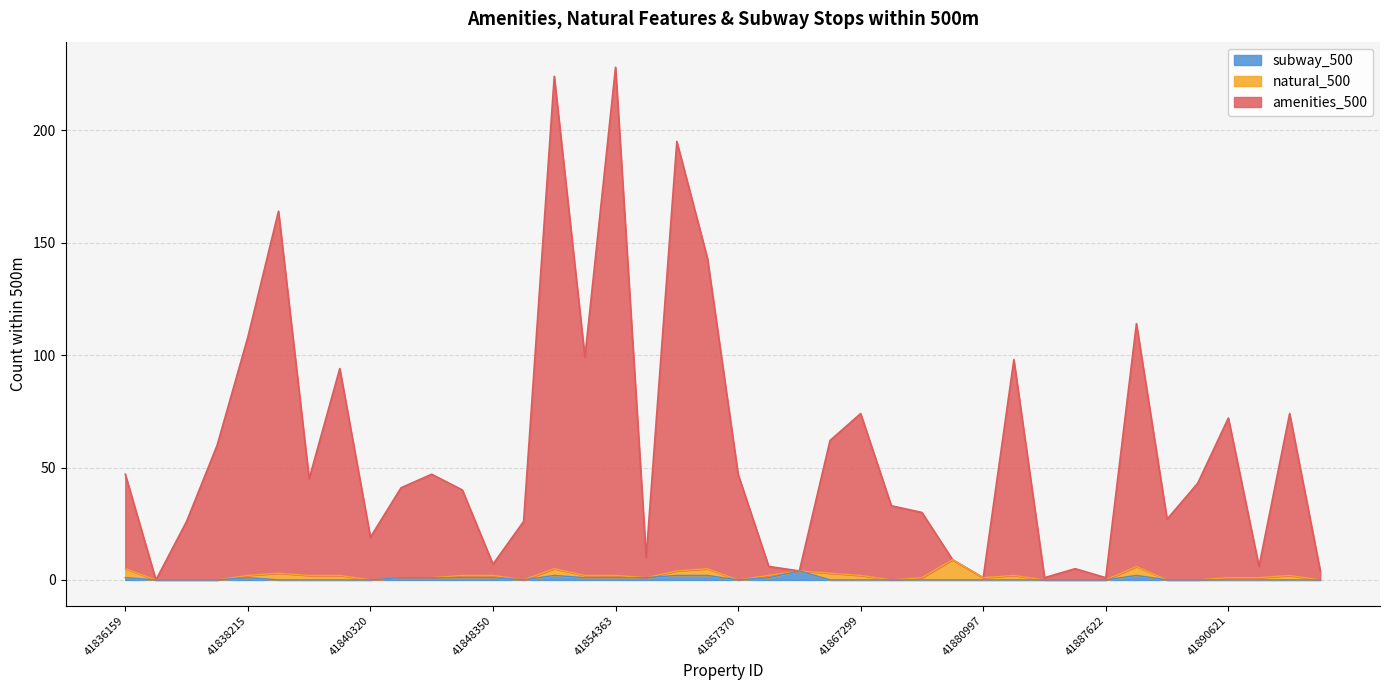

True or false: amenities_500 has a value of 74 at 41895103.

True